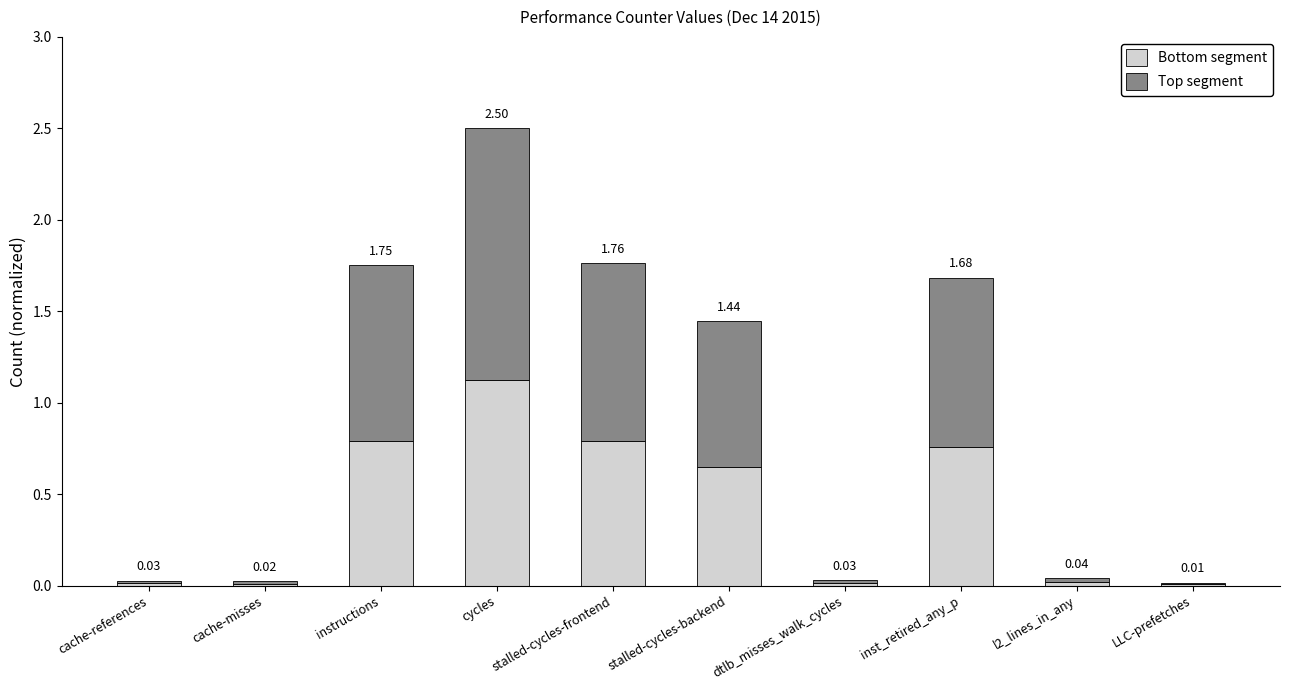

What position from the right is l2_lines_in_any?

2